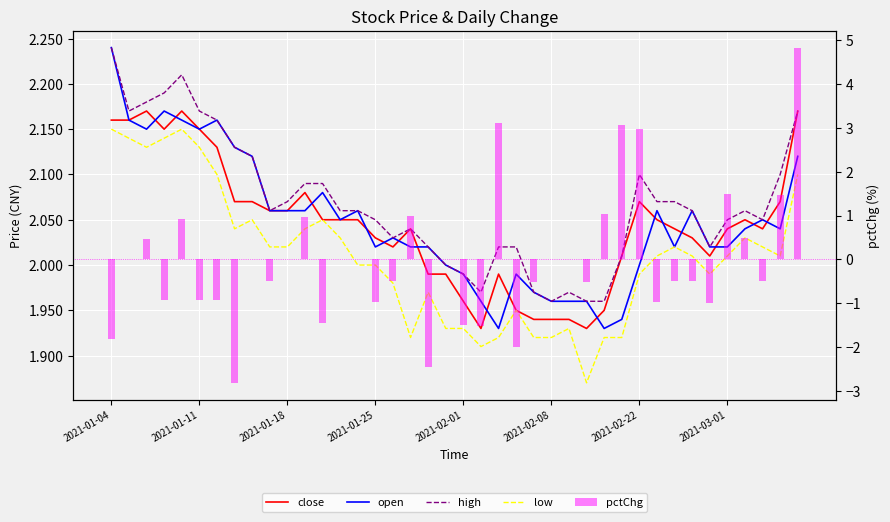

What position from the left is 34?

35